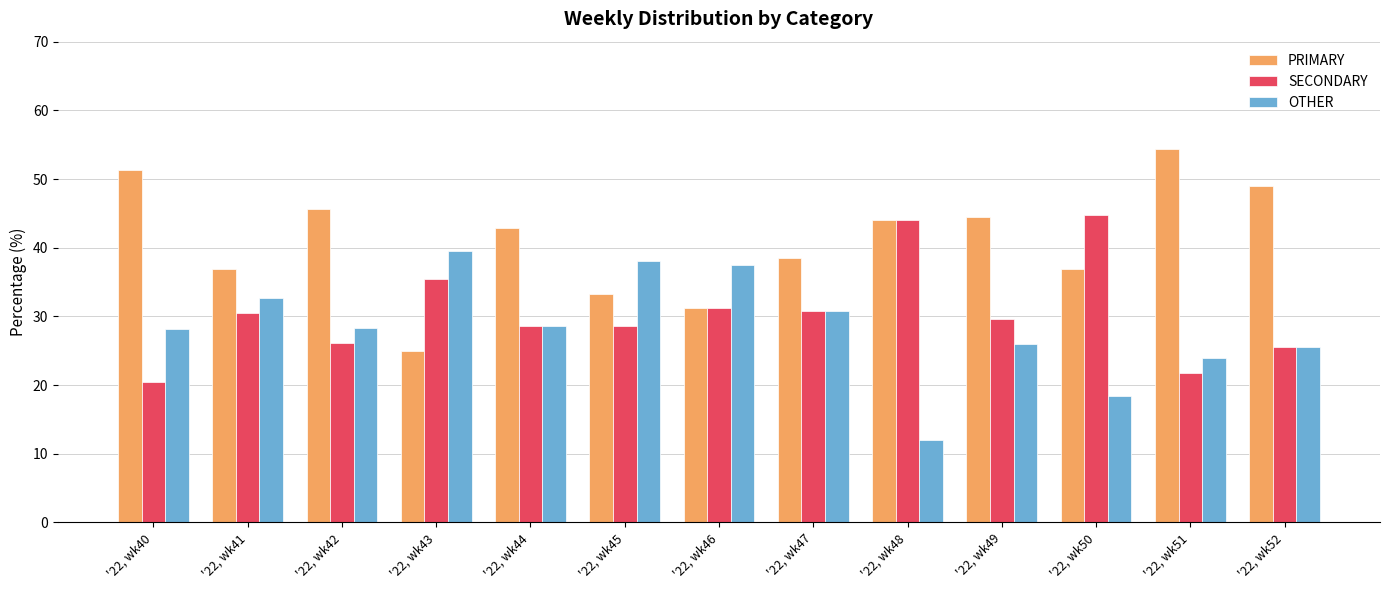

At '22, wk50, list the series in order from largest to smallest.

SECONDARY, PRIMARY, OTHER